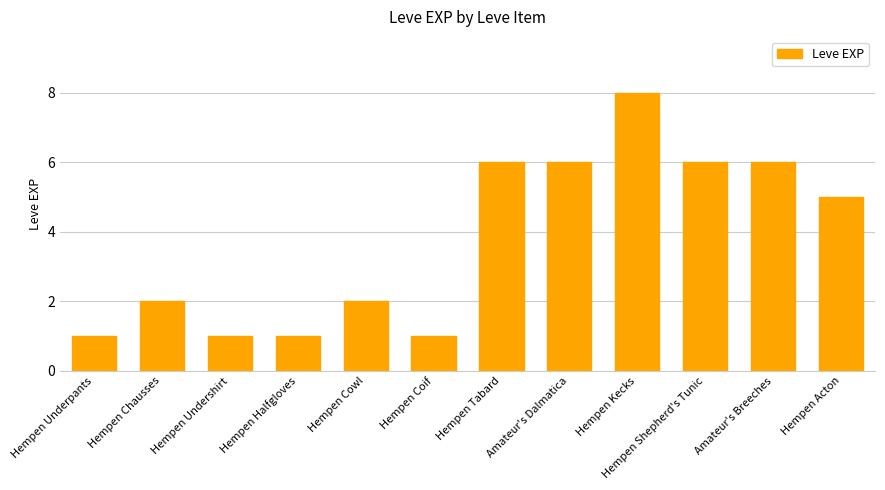

Does the chart contain stacked bars?

No